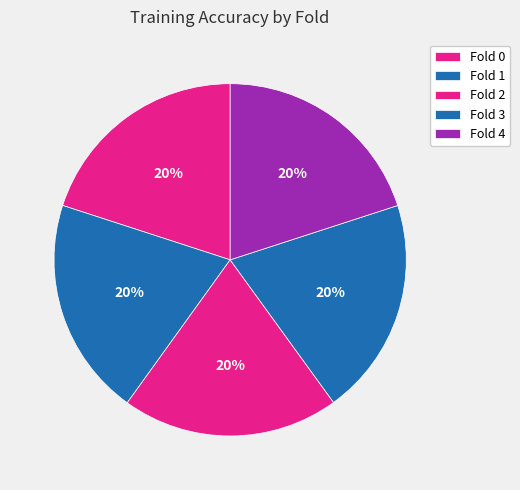

Rank the categories by value from lowest to highest.

Fold 2, Fold 0, Fold 4, Fold 3, Fold 1